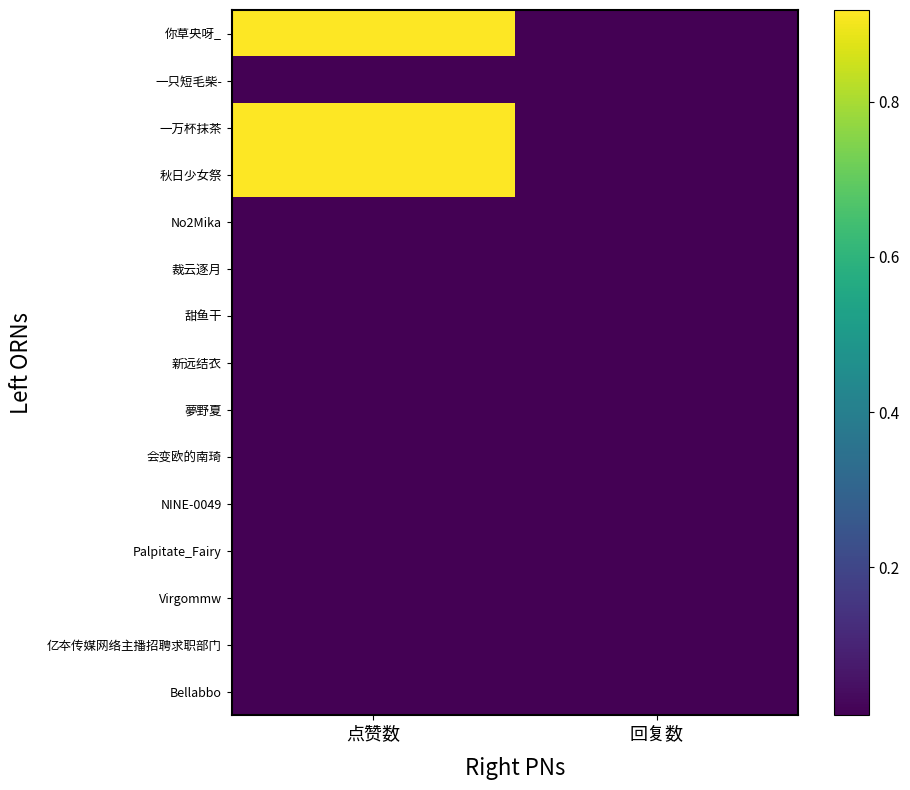

At 点赞数, list the series in order from largest to smallest.

你草央呀_, 一万杯抹茶, 秋日少女祭, 一只短毛柴-, No2Mika, 裁云逐月, 甜鱼干, 新远结衣, 夢野夏, 会变欧的南琦, NINE-0049, Palpitate_Fairy, Virgommw, 亿夲传媒网络主播招聘求职部门, Bellabbo